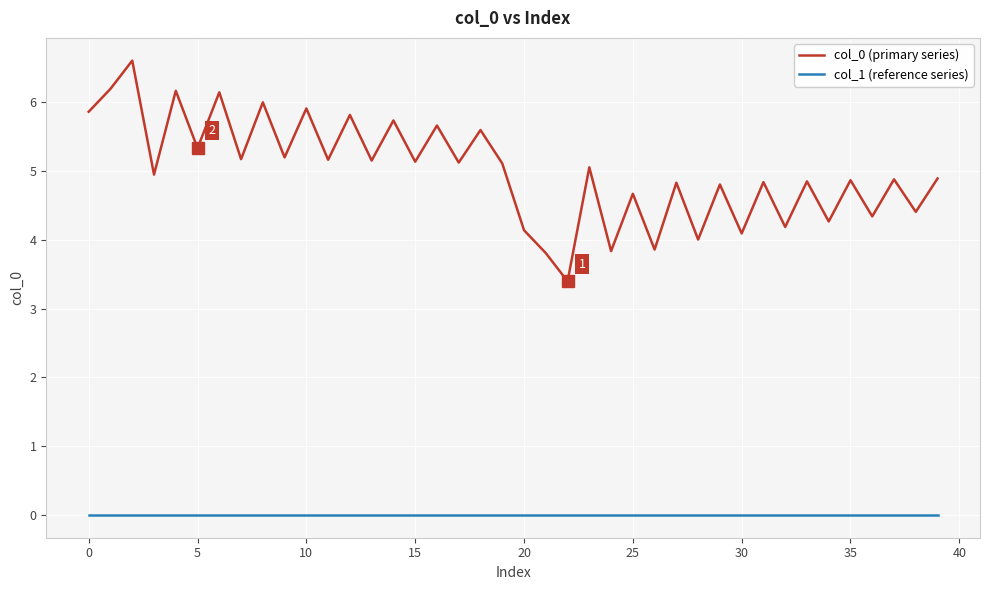

How many values in the col_0 (primary series) series are below 5?

20